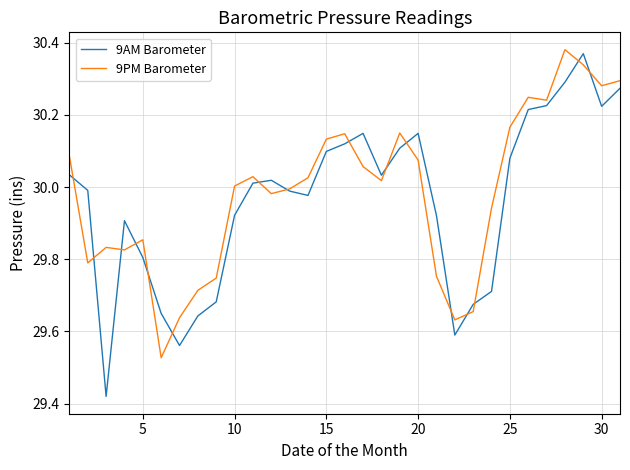

Which series has the largest range (max minus min)?

9AM Barometer